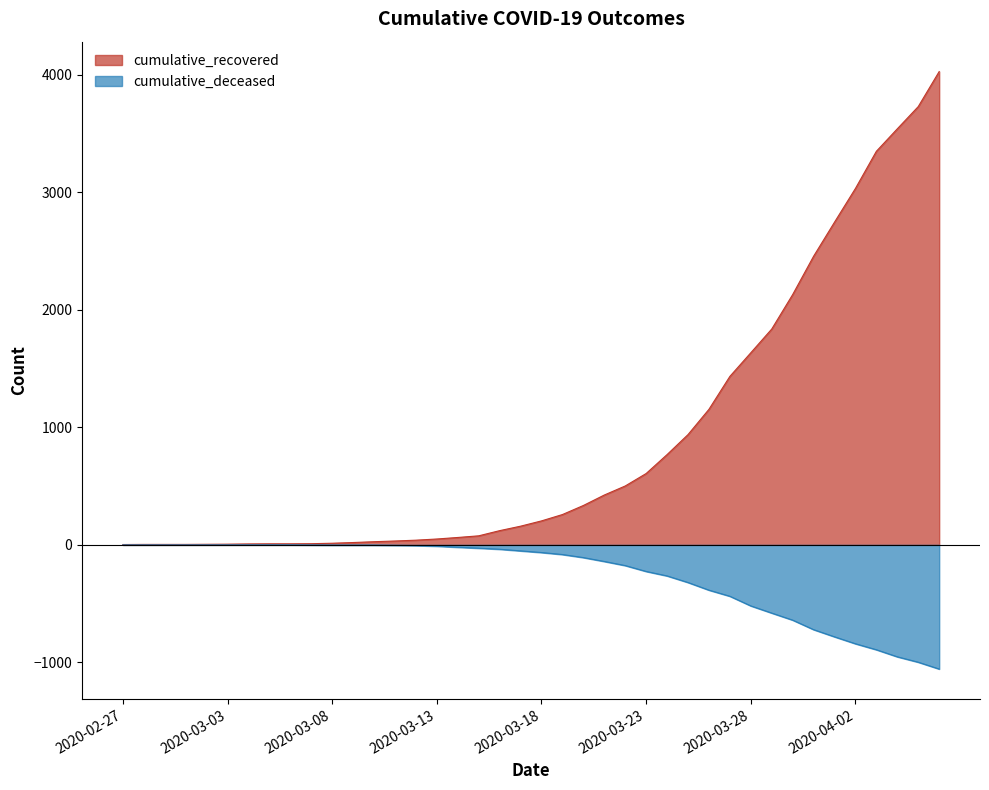

Reading right to left, what are all the values shown in this chart?

cumulative_recovered: 2020-04-06=4026	2020-04-05=3728	2020-04-04=3539	2020-04-03=3348	2020-04-02=3032	2020-04-01=2745	2020-03-31=2455	2020-03-30=2129	2020-03-29=1836	2020-03-28=1634	2020-03-27=1433	2020-03-26=1153	2020-03-25=938	2020-03-24=768	2020-03-23=607	2020-03-22=501	2020-03-21=424	2020-03-20=335	2020-03-19=258	2020-03-18=204	2020-03-17=159	2020-03-16=121	2020-03-15=77	2020-03-14=63	2020-03-13=50	2020-03-12=40	2020-03-11=33	2020-03-10=27	2020-03-09=20	2020-03-08=14	2020-03-07=10	2020-03-06=9	2020-03-05=9	2020-03-04=8	2020-03-03=6	2020-03-02=5	2020-03-01=4	2020-02-29=4	2020-02-28=4	2020-02-27=3
cumulative_deceased: 2020-04-06=-1056	2020-04-05=-998	2020-04-04=-952	2020-04-03=-892	2020-04-02=-841	2020-04-01=-782	2020-03-31=-721	2020-03-30=-640	2020-03-29=-580	2020-03-28=-519	2020-03-27=-437	2020-03-26=-385	2020-03-25=-320	2020-03-24=-264	2020-03-23=-226	2020-03-22=-176	2020-03-21=-141	2020-03-20=-108	2020-03-19=-82	2020-03-18=-65	2020-03-17=-51	2020-03-16=-37	2020-03-15=-28	2020-03-14=-20	2020-03-13=-11	2020-03-12=-6	2020-03-11=-4	2020-03-10=-2	2020-03-09=-2	2020-03-08=-2	2020-03-07=-1	2020-03-06=0	2020-03-05=0	2020-03-04=0	2020-03-03=0	2020-03-02=0	2020-03-01=0	2020-02-29=0	2020-02-28=0	2020-02-27=0